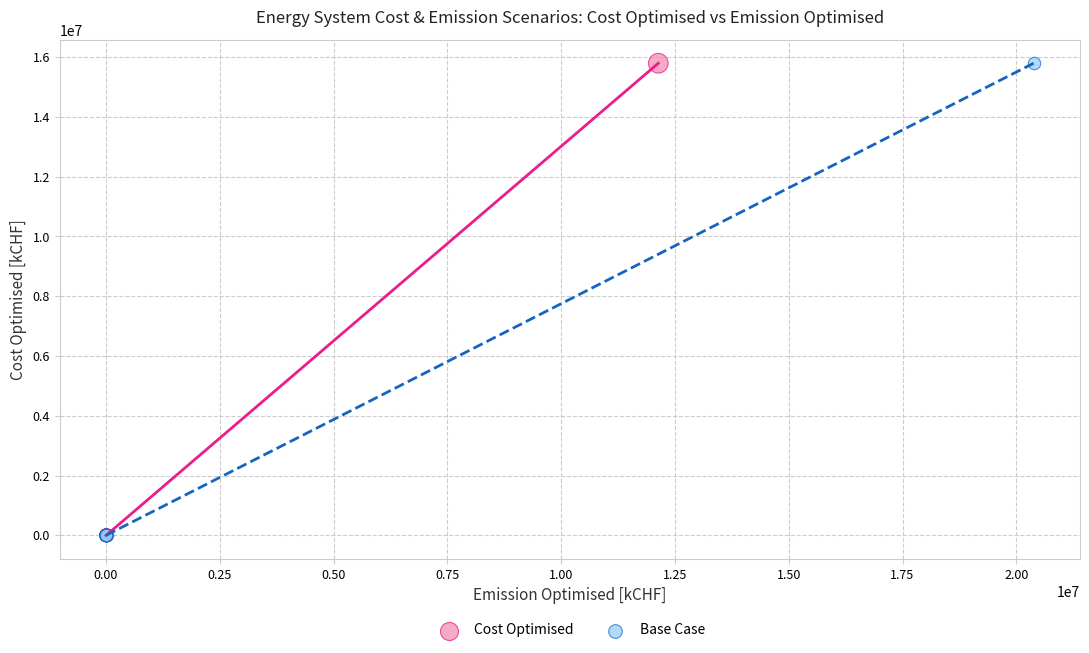

What are all the series names shown in the legend?

Cost Optimised, Base Case